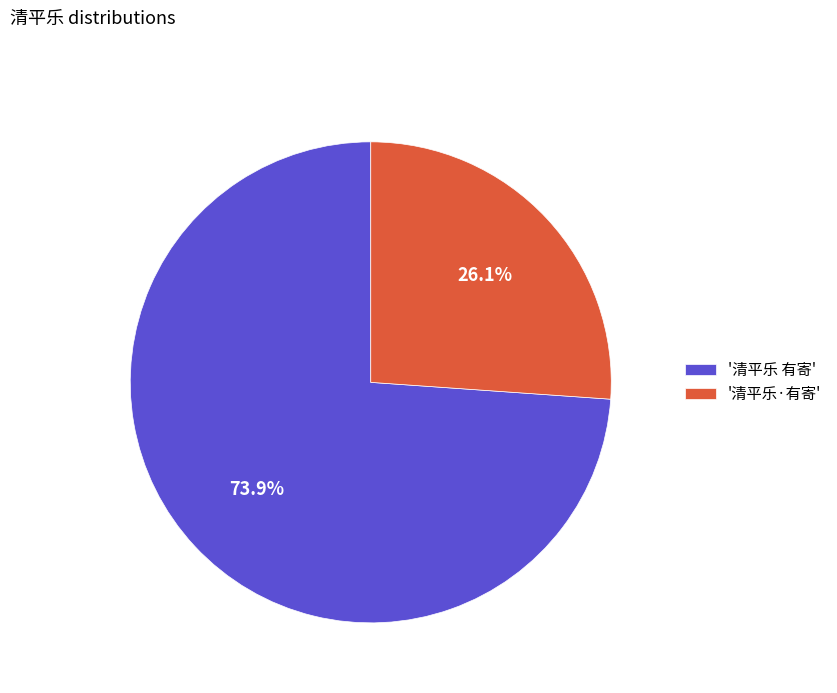

Which slice is the smallest?

'清平乐·有寄'